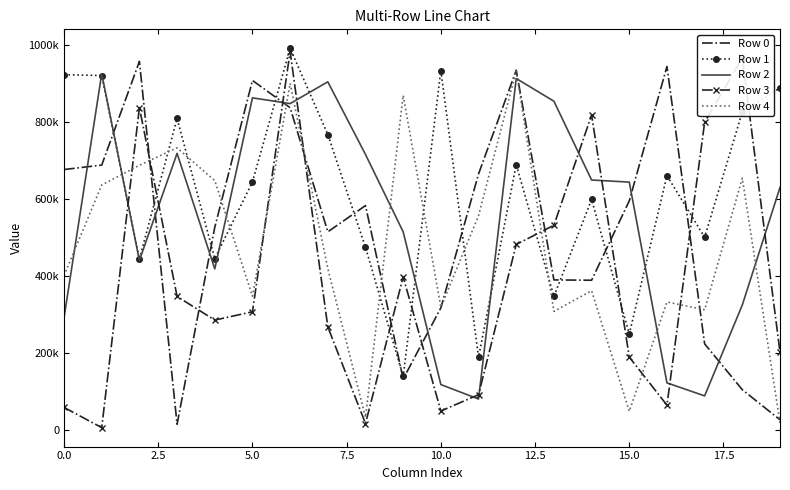

What is the greatest value displayed?

992284